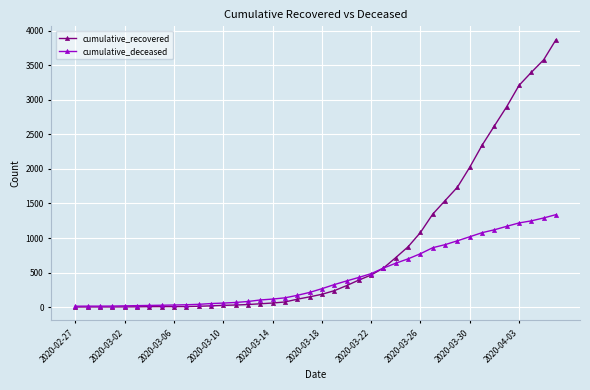

Which series has the largest range (max minus min)?

cumulative_recovered